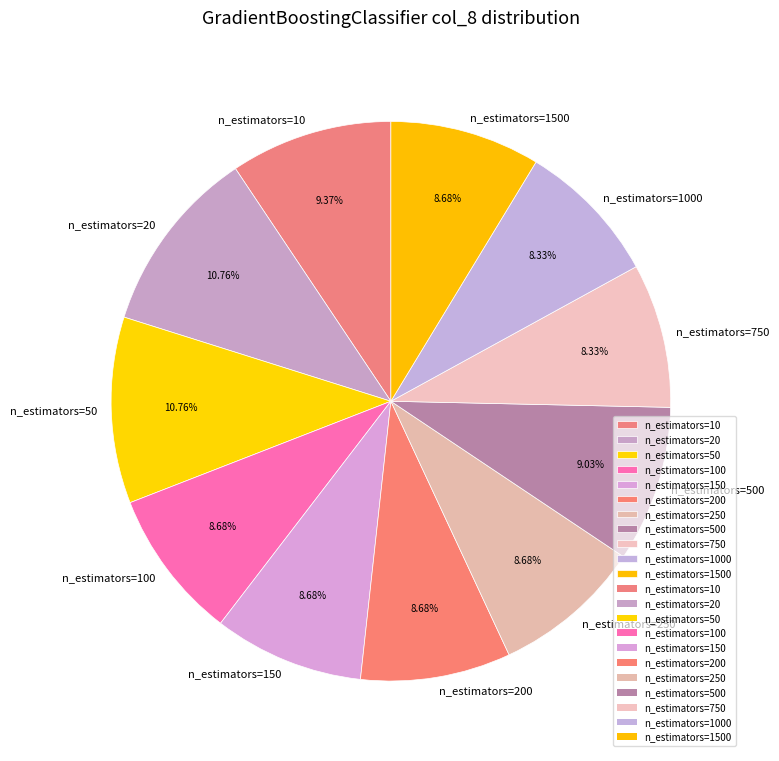

What percentage do n_estimators=500 and n_estimators=250 together represent?

17.7%